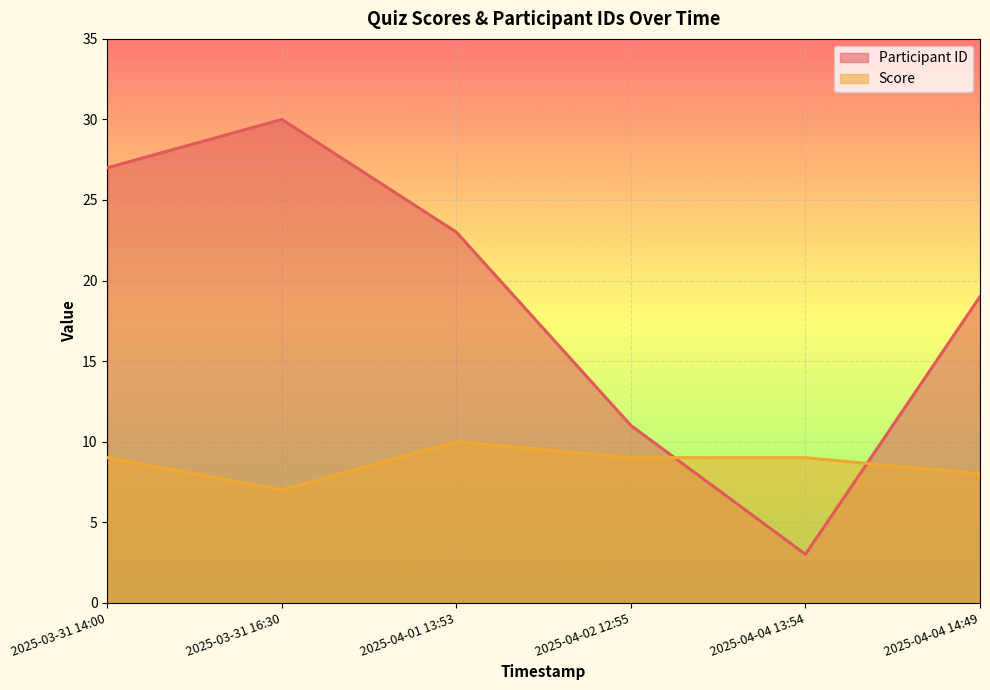

Which series has the widest spread of values?

Participant ID